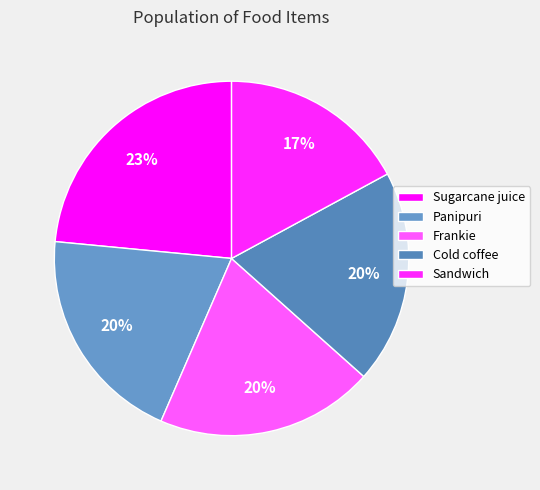

To the nearest percent, what portion does Panipuri represent?

20%